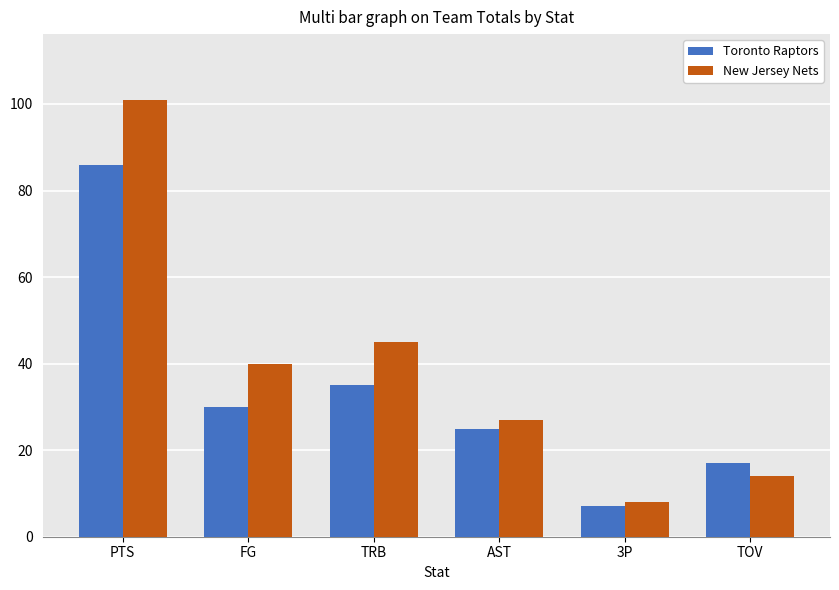

List the series in order of their overall mean, lowest first.

Toronto Raptors, New Jersey Nets